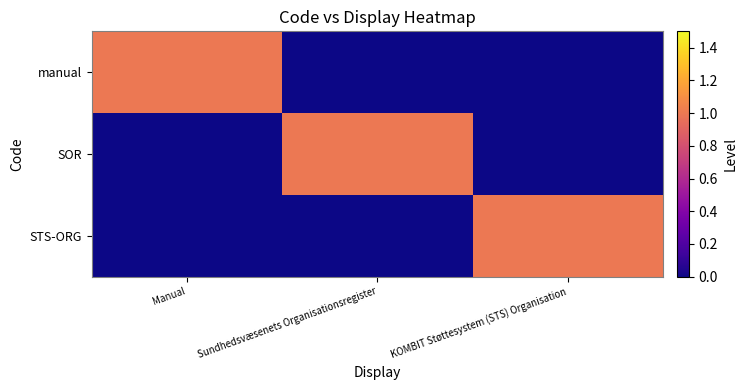

At how many categories does at least one series exceed 0?

3